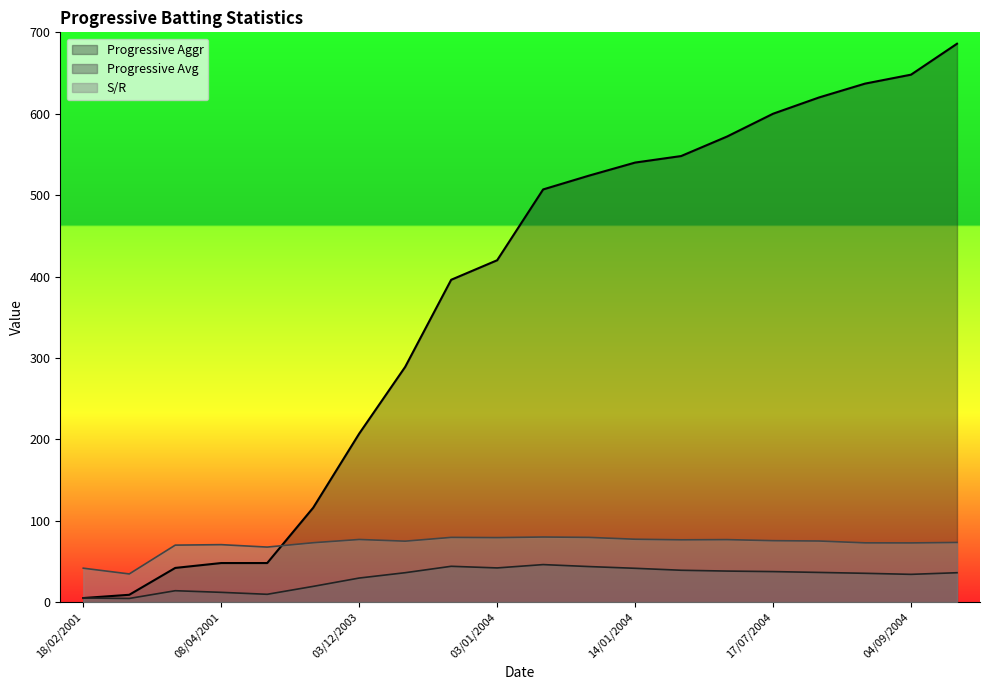

What are all the series names shown in the legend?

Progressive Aggr, Progressive Avg, S/R